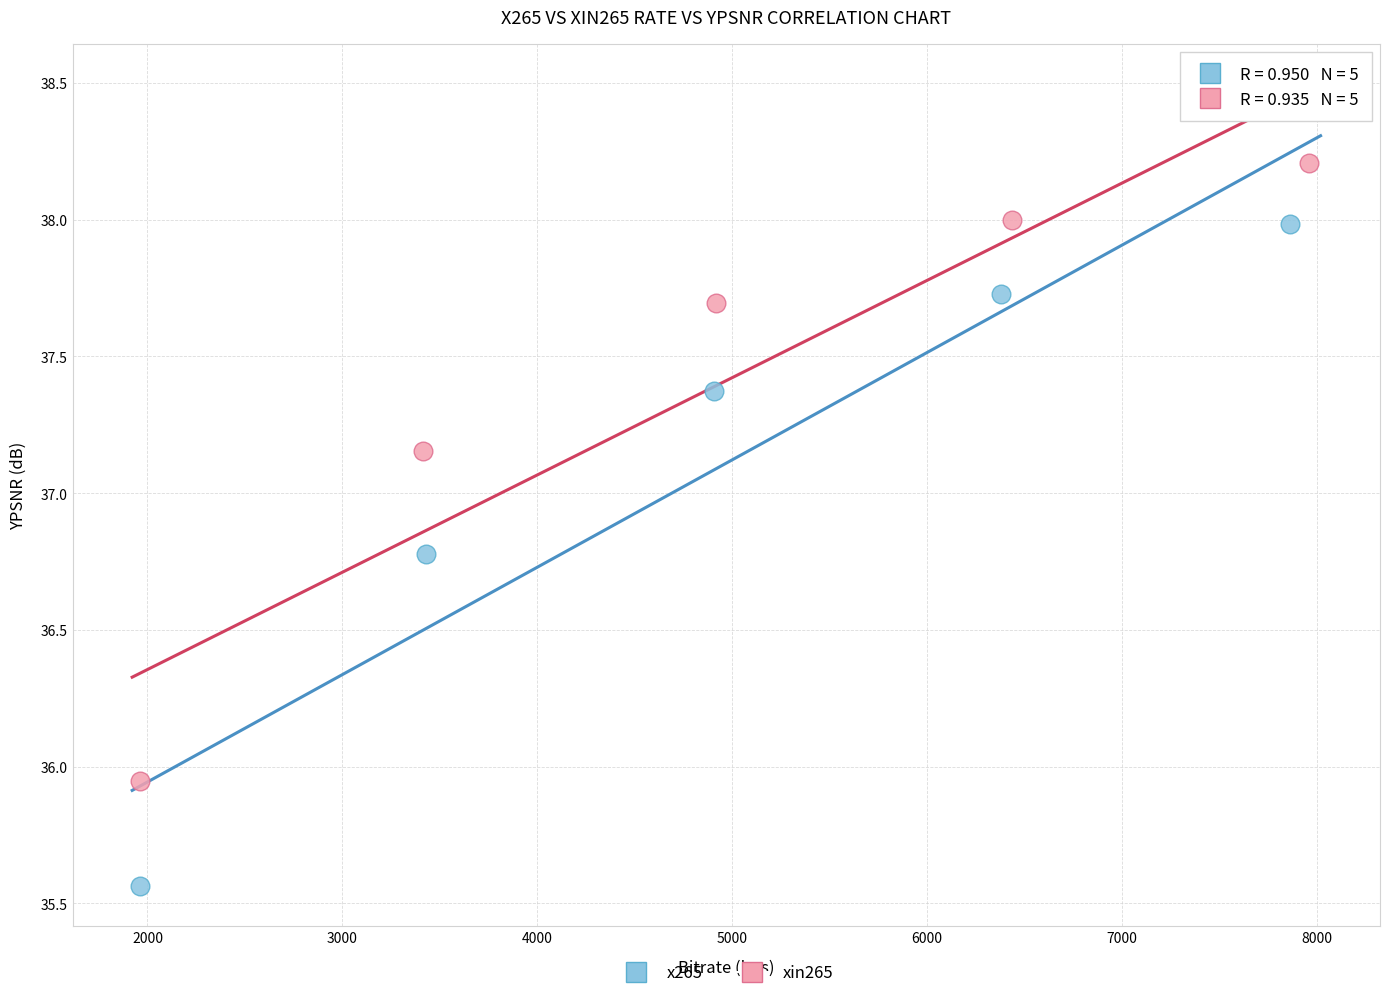

Which series contains the lowest Y value?

x265